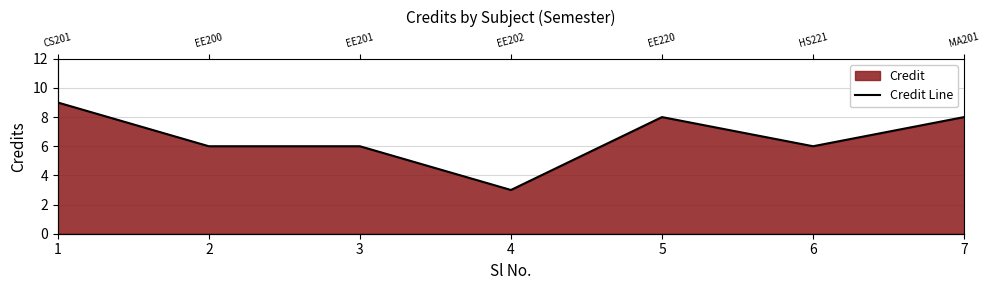

Is it true that the value at 7 is 8?

True